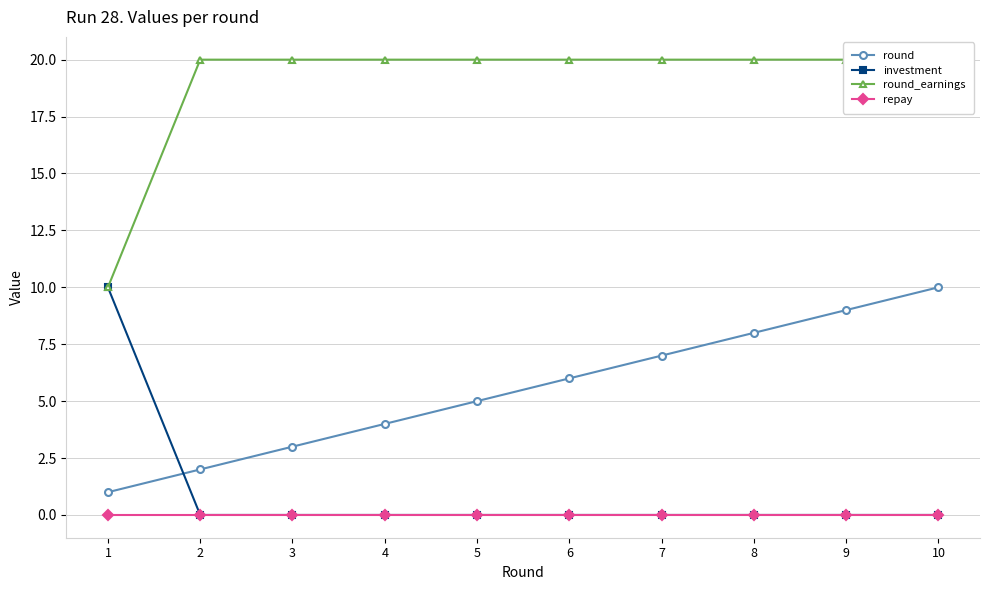

Between 2 and 5, which series saw the biggest shift?

round